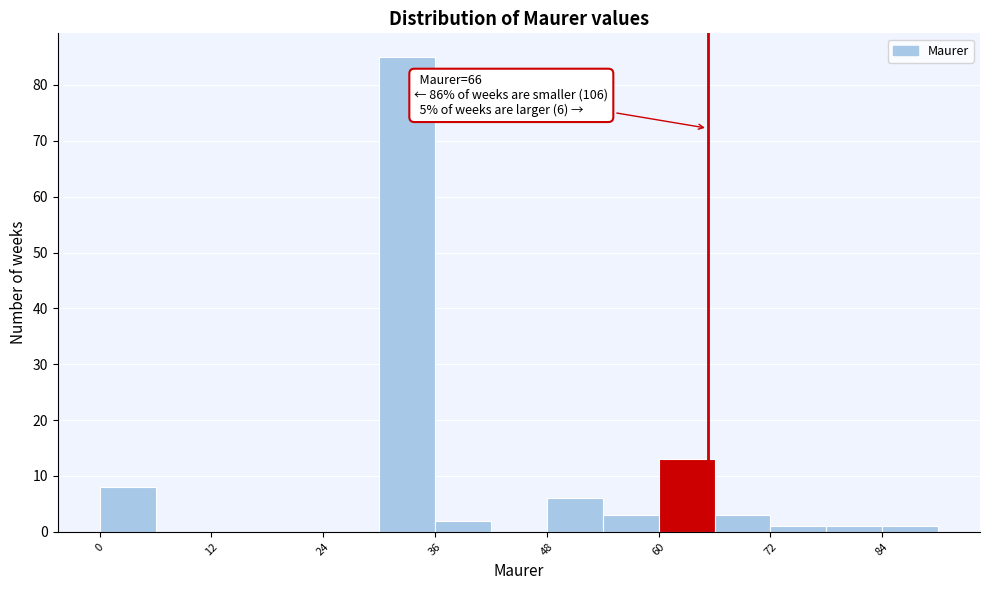

Read against the x-axis, roughly where is the centre of the tallest bar?

34